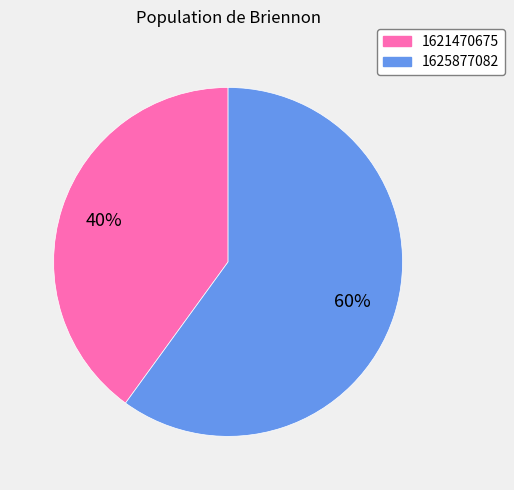

To the nearest percent, what is the combined percentage of 1621470675 and 1625877082?

100%